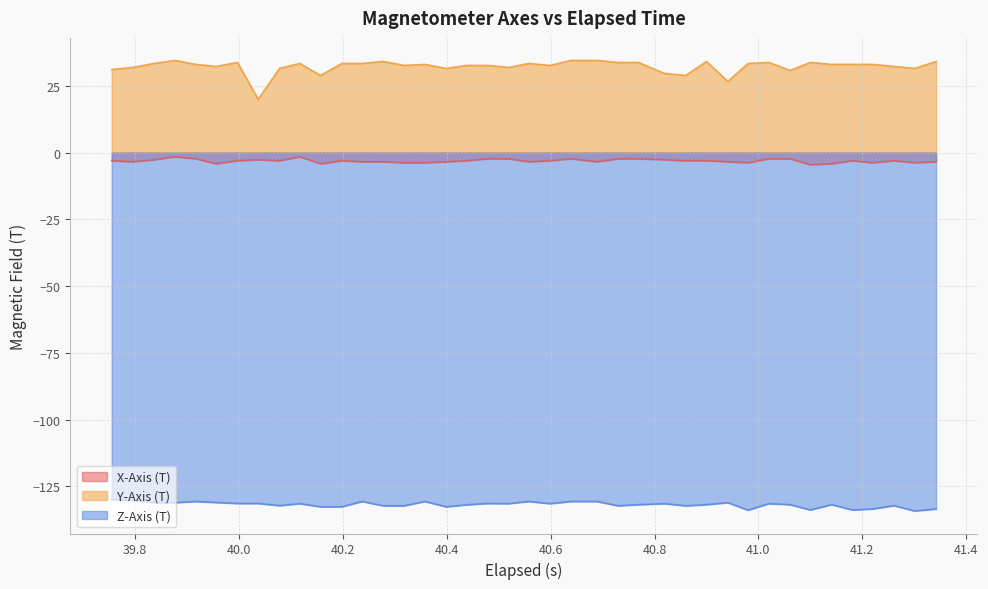

Which series has the largest total across all categories?

Y-Axis (T)